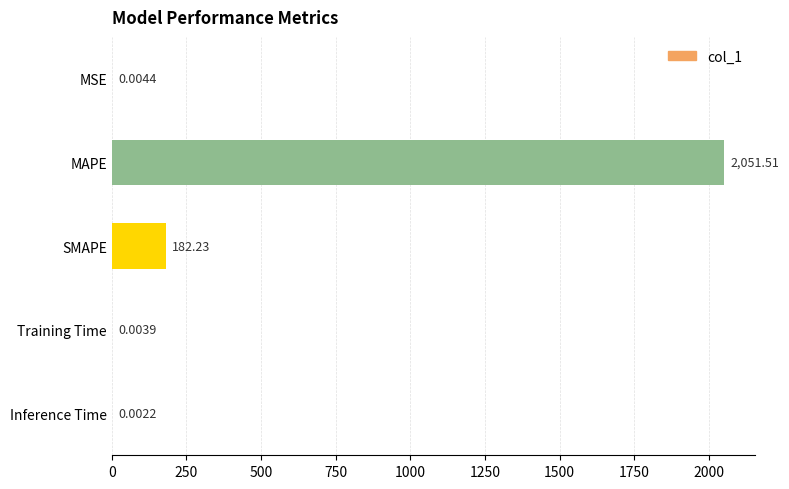

Between MSE and MAPE, which is larger?

MAPE